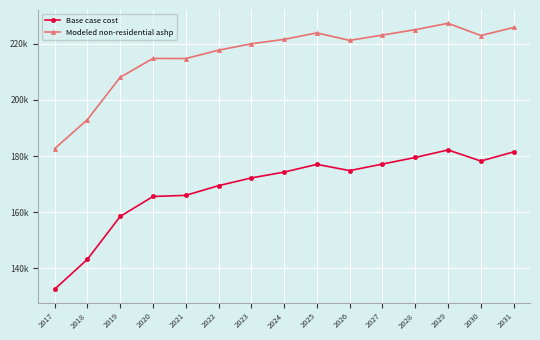

Reading left to right, extract all data points from this chart.

Base case cost: 132536.4	143193.9	158469.6	165574.6	165982.0	169432.2	172192.3	174262.4	177022.6	174792.1	177135.7	179479.3	182157.7	178214.6	181460.3
Modeled non-residential ashp: 182621.5	192954.8	208057.3	214763.0	214733.1	217707.6	219984.8	221564.4	223867.8	221203.8	223105.2	225018.8	227289.4	222918.7	225800.2